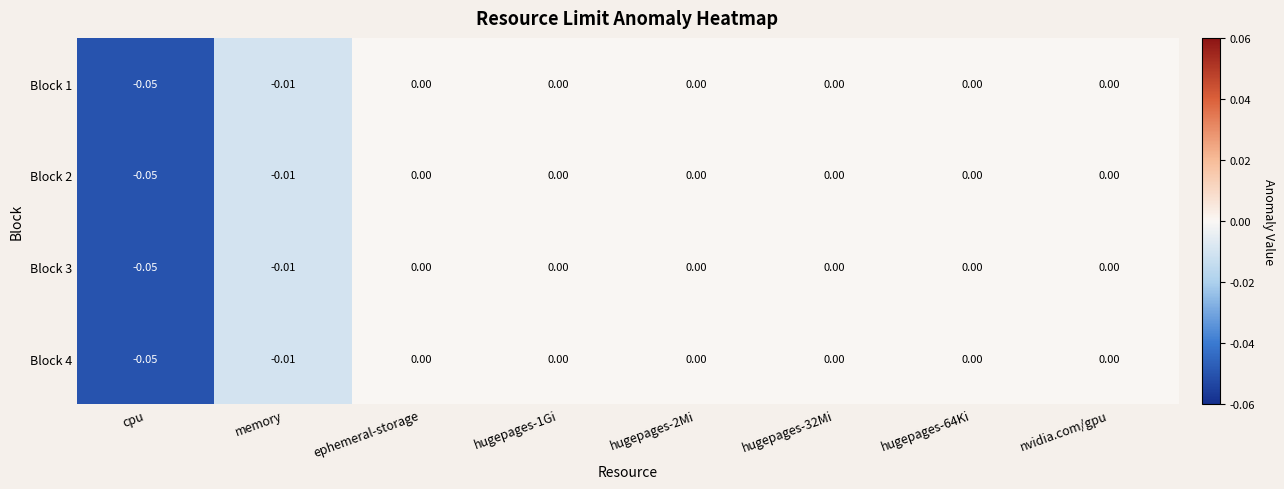

Which category has the lowest value across all series?

cpu